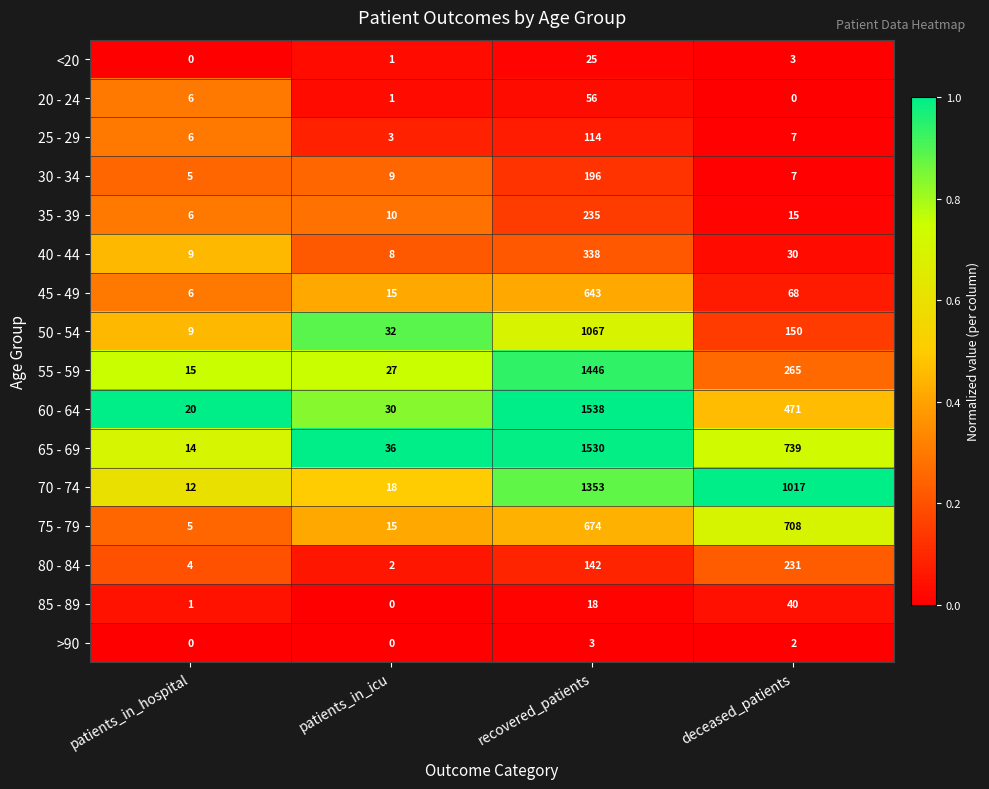

Where does the 70 - 74 series first go above 1017?

recovered_patients